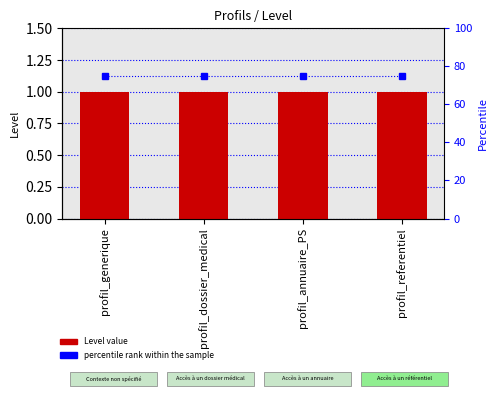

Reading left to right, transcribe all the data shown in this chart.

Level: profil_generique=1	profil_dossier_medical=1	profil_annuaire_PS=1	profil_referentiel=1
percentile rank: profil_generique=75	profil_dossier_medical=75	profil_annuaire_PS=75	profil_referentiel=75